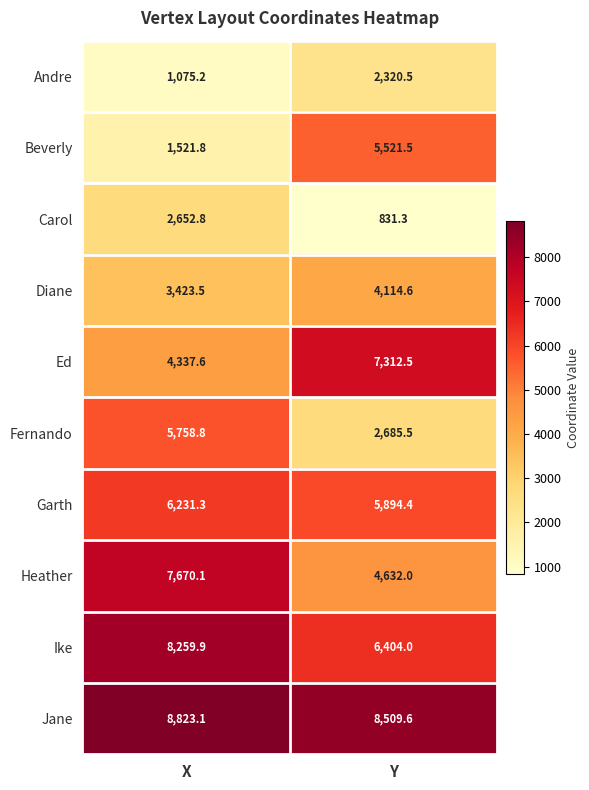

At which category does the chart reach its minimum across all series?

Y